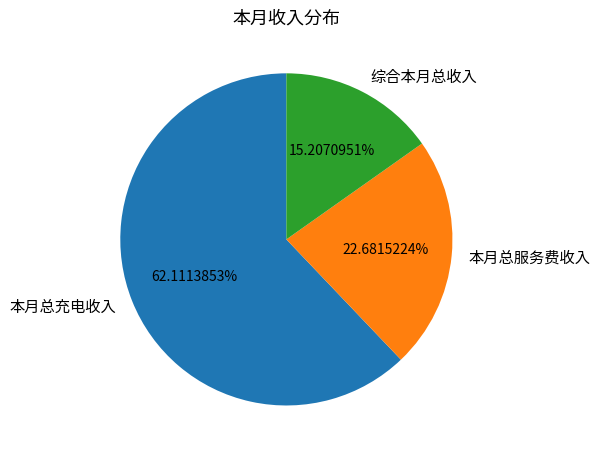

Combined, do 综合本月总收入 and 本月总充电收入 account for over 50%?

Yes